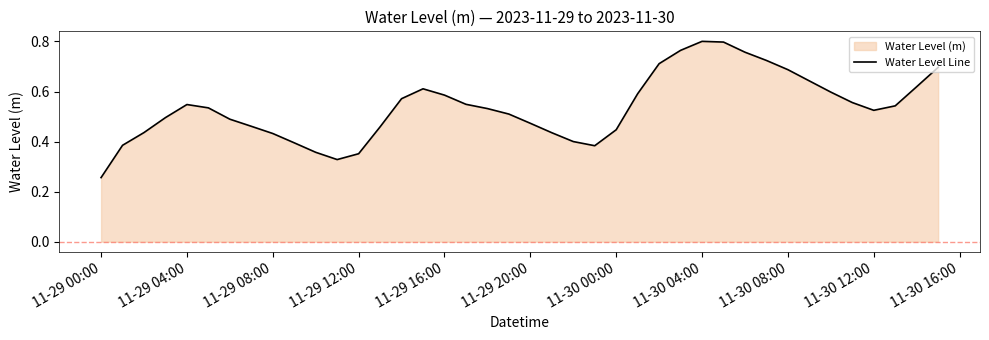

At which category does the chart reach its minimum across all series?

11-29 00:00